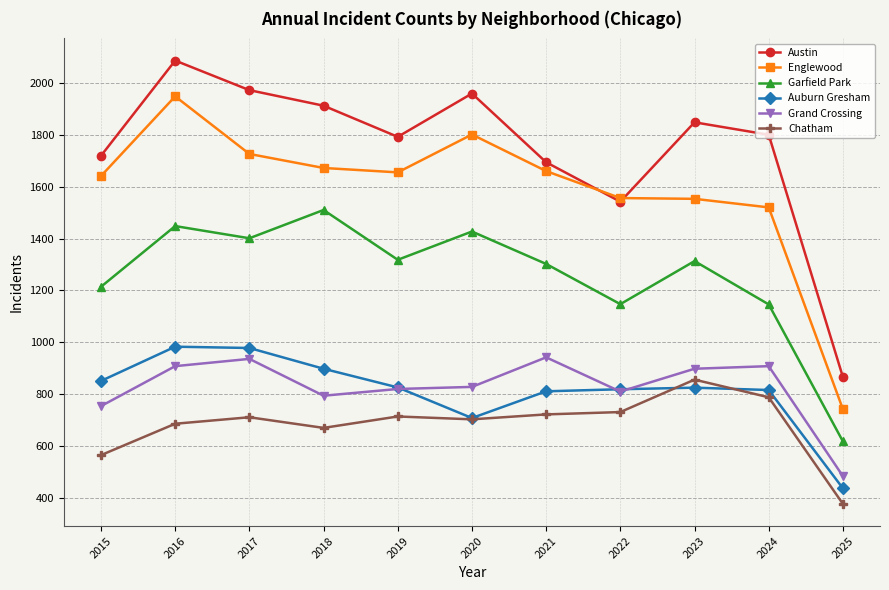

At how many categories does at least one series exceed 634?

11